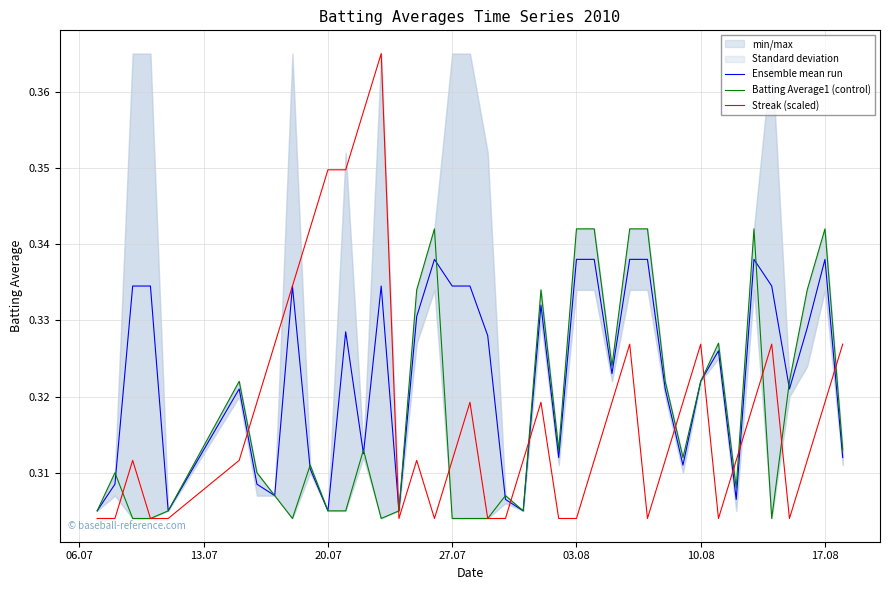

What is the minimum value for Batting Average1 (control)?

0.3